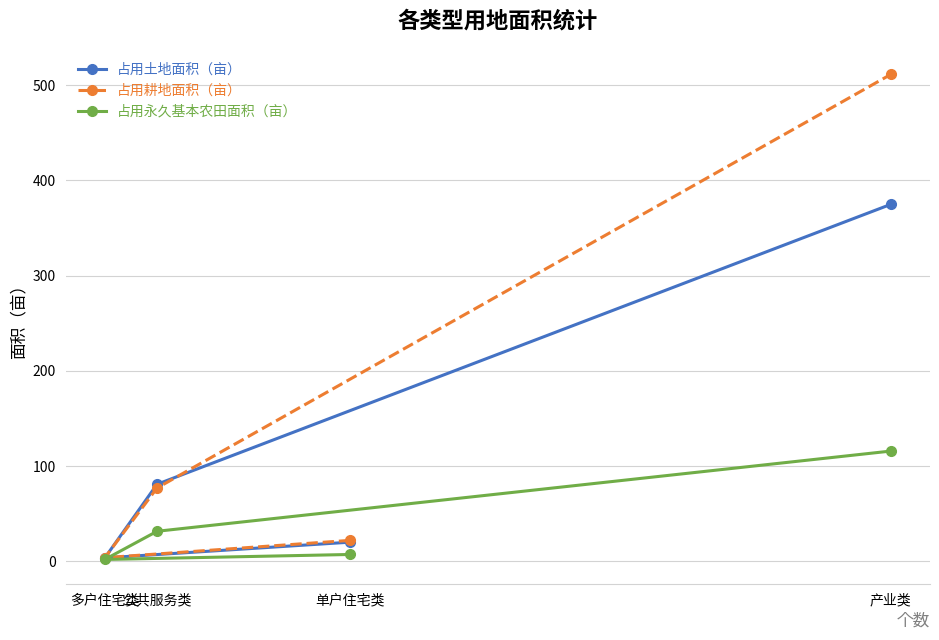

What is the spread (max minus min) of values at 多户住宅类?

1.9